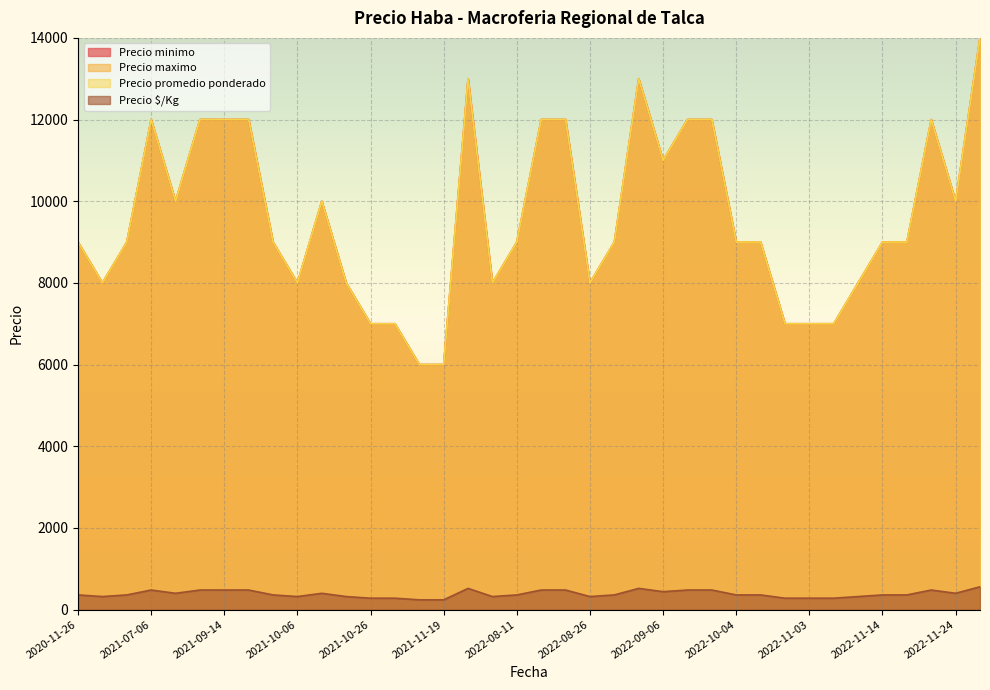

At which category does Precio minimo reach its first local valley?

2021-11-17